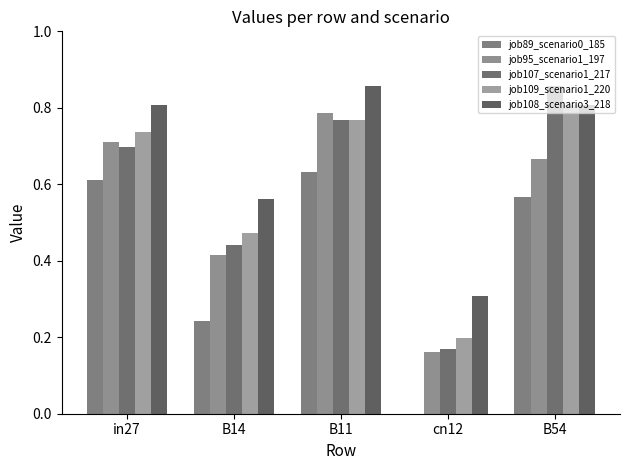

How many series are shown in this chart?

5